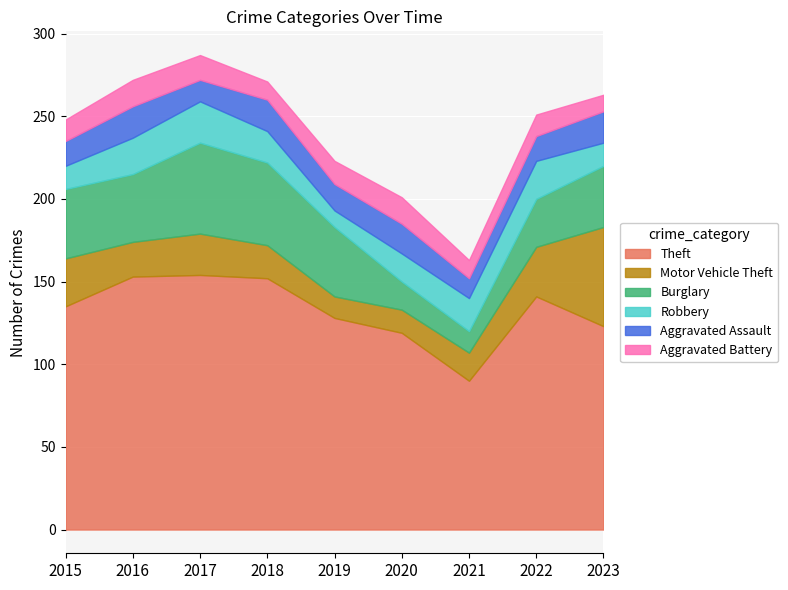

Reading left to right, transcribe all the data shown in this chart.

Theft: 135	153	154	152	128	119	90	141	123
Motor Vehicle Theft: 29	21	25	20	13	14	17	30	60
Burglary: 42	41	55	50	42	17	13	29	37
Robbery: 14	22	25	19	10	17	20	23	14
Aggravated Assault: 15	19	13	19	16	18	12	15	19
Aggravated Battery: 13	16	15	11	14	16	11	13	10